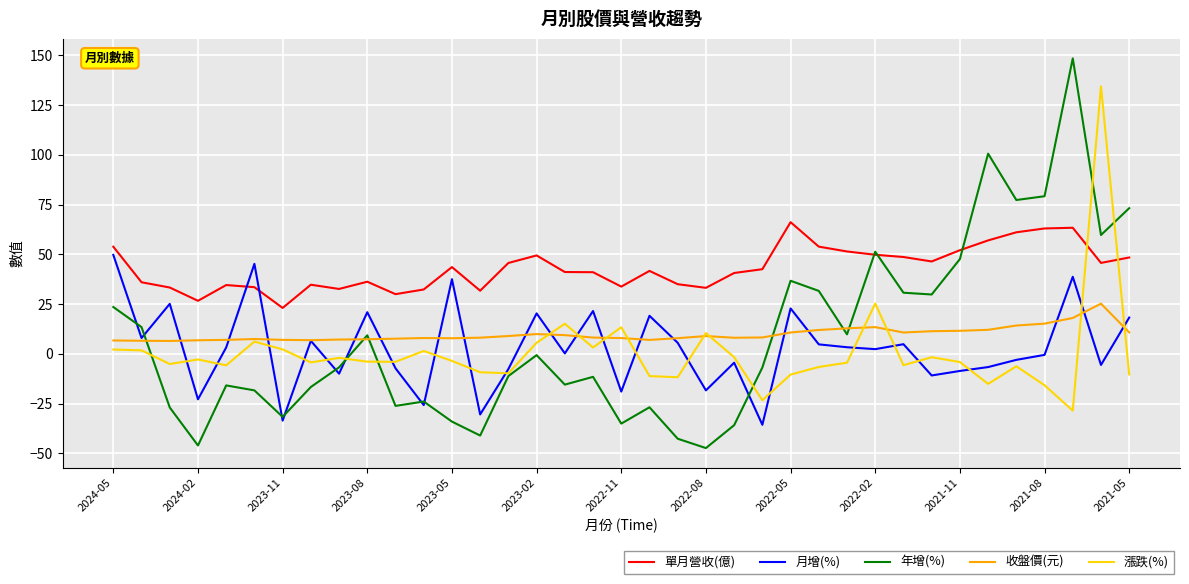

True or false: 收盤價(元) and 單月營收(億) cross at least once.

False